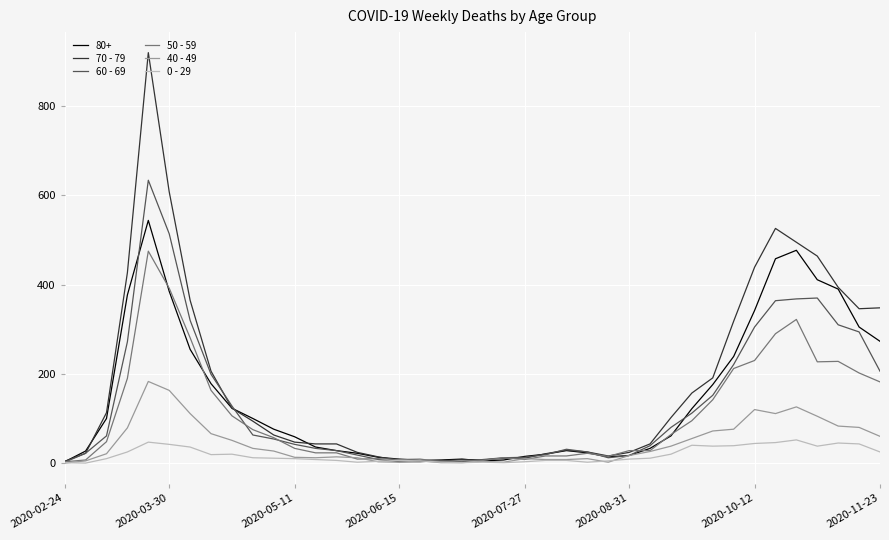

Rank the series by their maximum value, from highest to lowest.

70 - 79, 60 - 69, 80+, 50 - 59, 40 - 49, 0 - 29